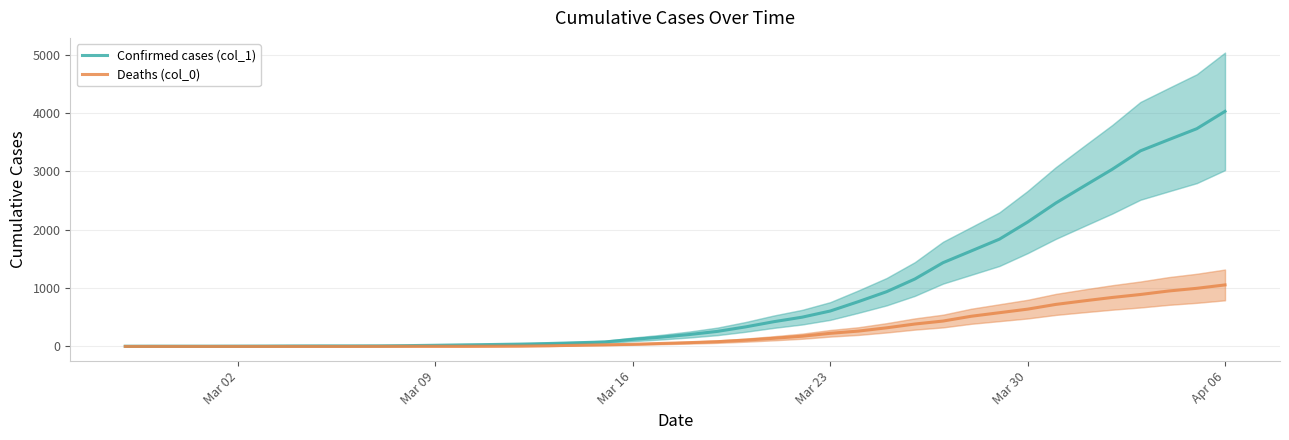

Which category has the highest value in the Confirmed cases (col_1) series?

Apr 06